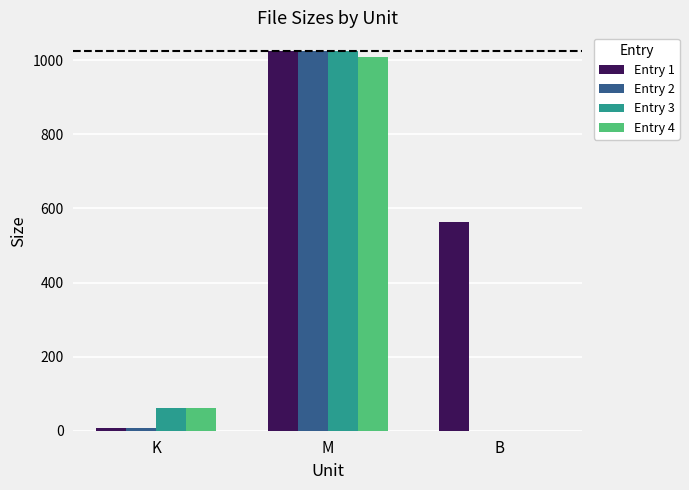

The value of Entry 1 at M is 508.7. True or false?

False